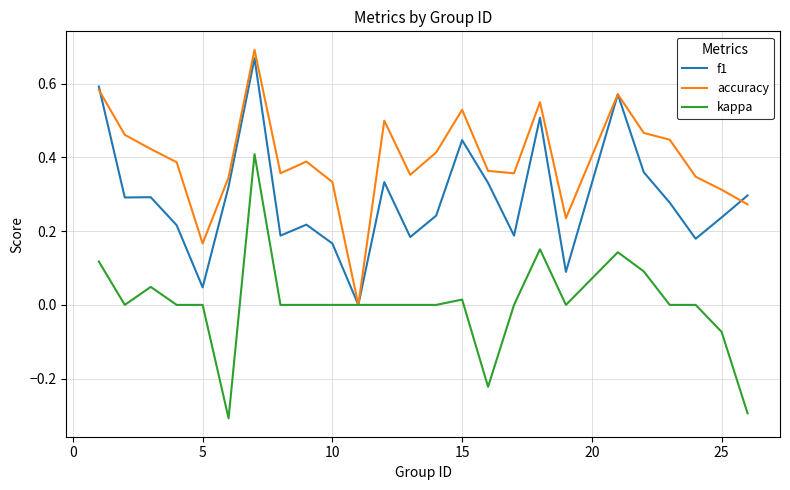

List the series in order of their overall mean, lowest first.

kappa, f1, accuracy